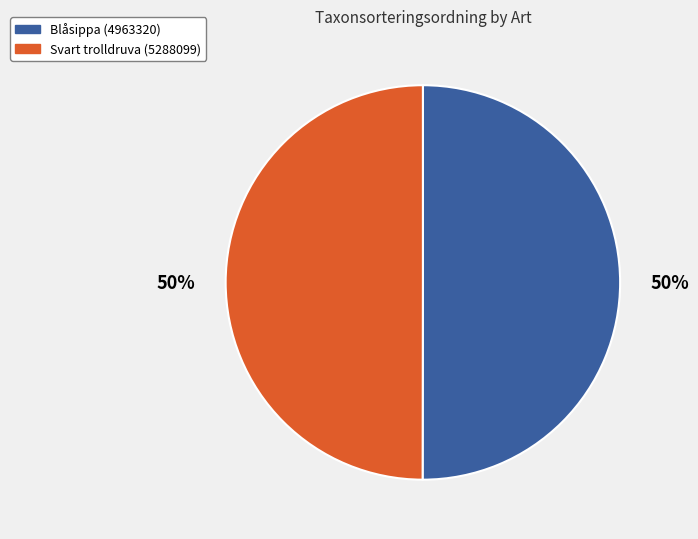

Approximately how many times larger is the value at Svart trolldruva (5288099) compared to Blåsippa (4963320)?

1.0